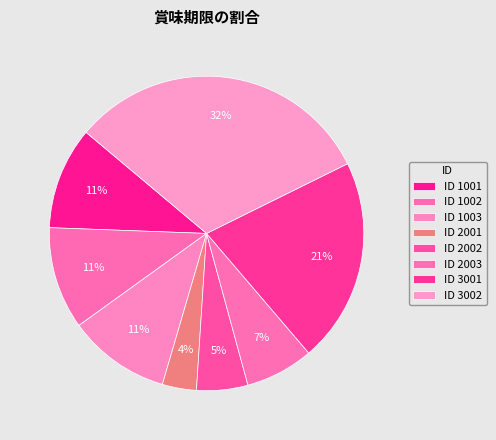

Which slice is the largest?

3002